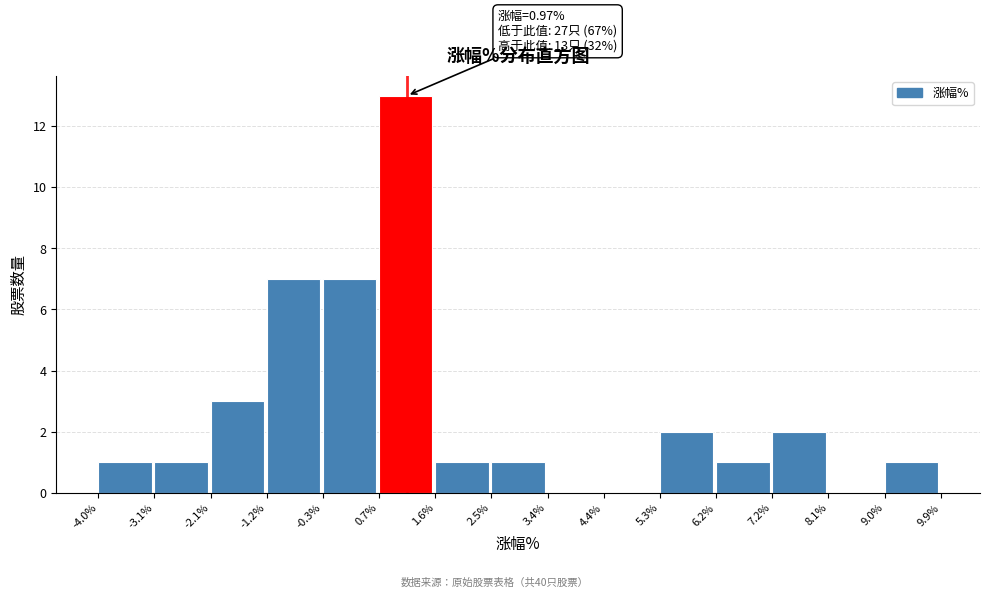

Which range on the x-axis has the tallest bar?

0.7% to 1.6%